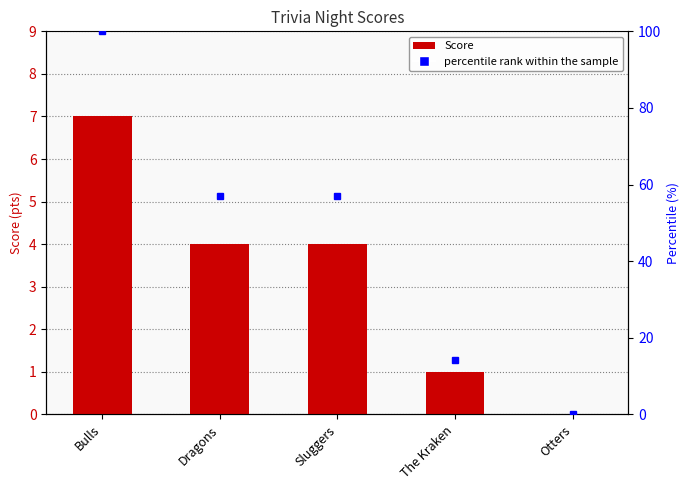

True or false: the data shows 7 at Bulls.

True